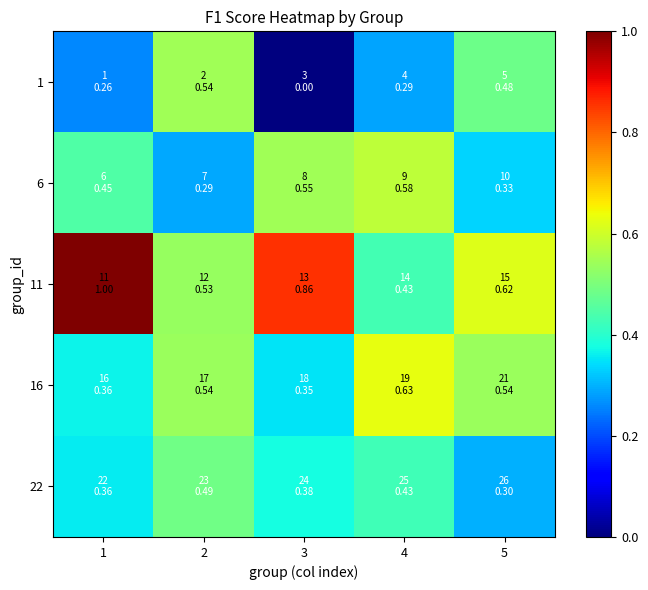

Reading left to right, list all the values displayed in this chart.

1: 1=0.3	2=0.5	3=0.0	4=0.3	5=0.5
6: 1=0.4	2=0.3	3=0.5	4=0.6	5=0.3
11: 1=1.0	2=0.5	3=0.9	4=0.4	5=0.6
16: 1=0.4	2=0.5	3=0.3	4=0.6	5=0.5
22: 1=0.4	2=0.5	3=0.4	4=0.4	5=0.3